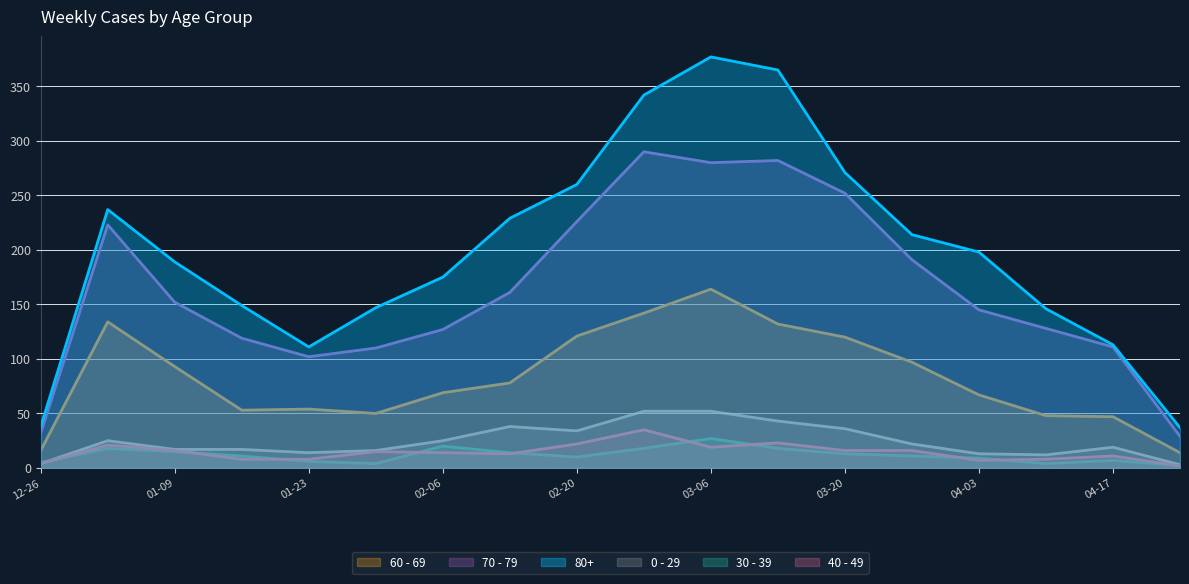

Which series has the largest total across all categories?

80+